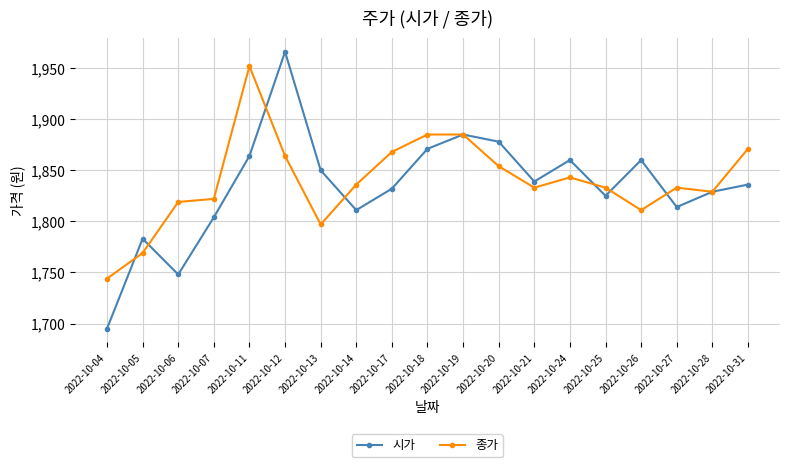

At which label does 시가 first exceed 1836?

2022-10-11